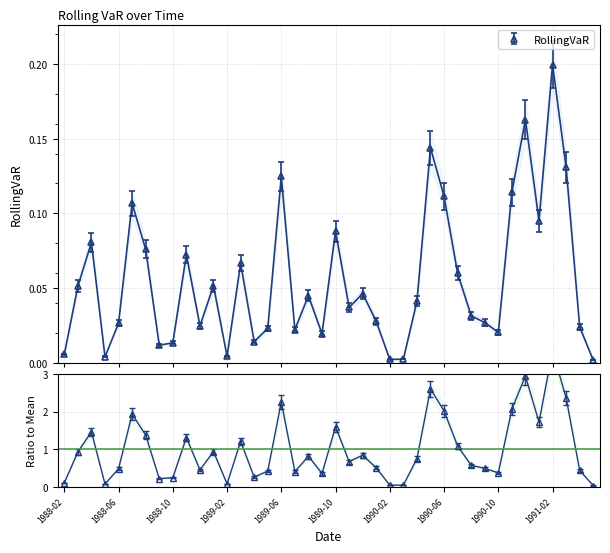

The chart shows a value of 0.0 at 1989-11. True or false?

True